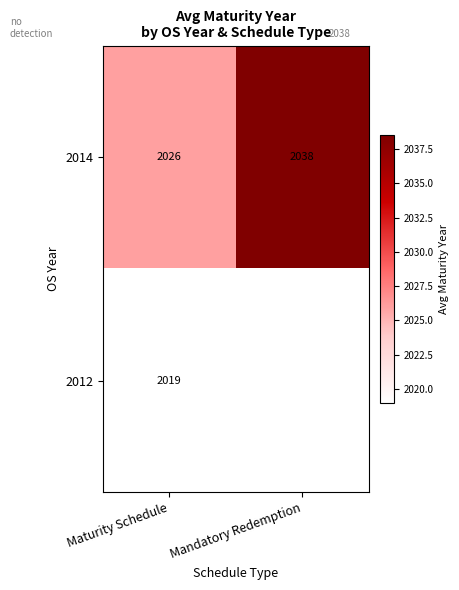

What is the total value across all series at Maturity Schedule?

4045